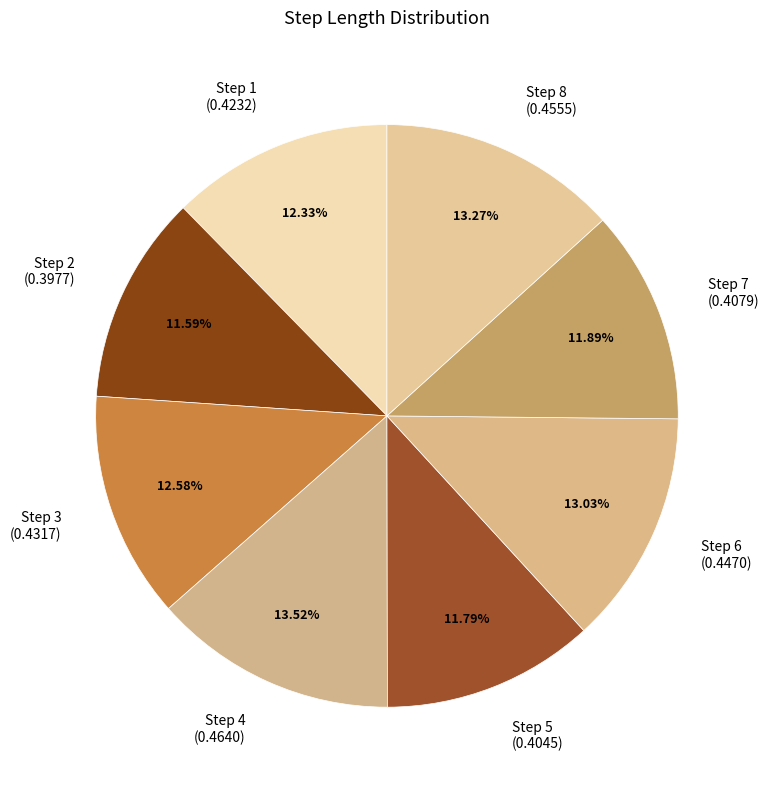

Do Step 5 (0.4045) and Step 7 (0.4079) together represent more than half of the pie?

No